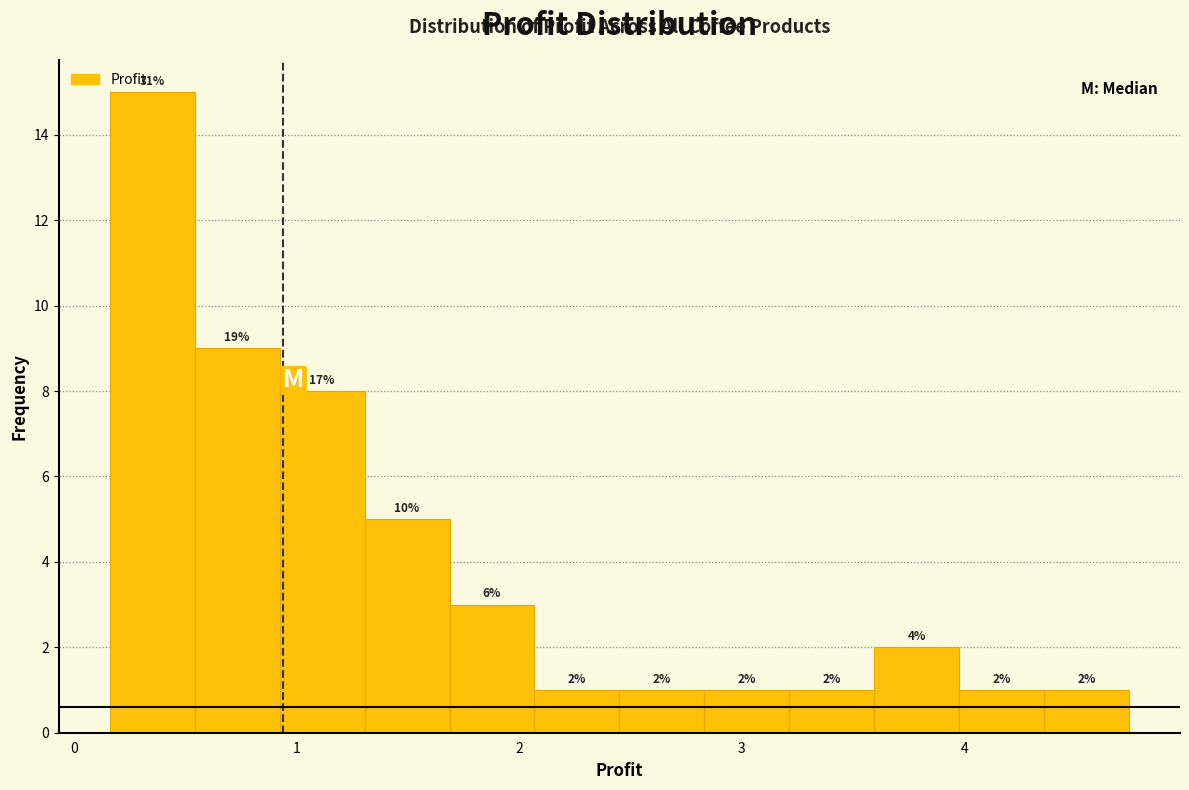

Read against the x-axis, roughly where is the centre of the tallest bar?

0.4